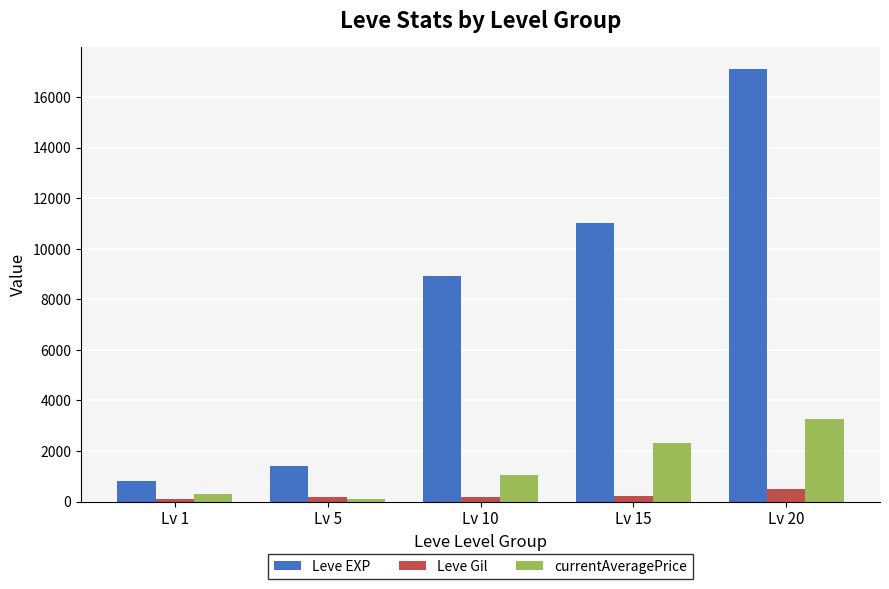

Between Lv 5 and Lv 20, which series saw the biggest shift?

Leve EXP